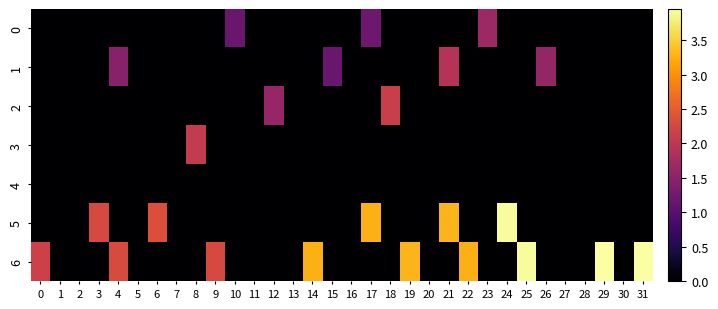

Rank the series by their maximum value, from highest to lowest.

6, 5, 2, 3, 1, 0, 4